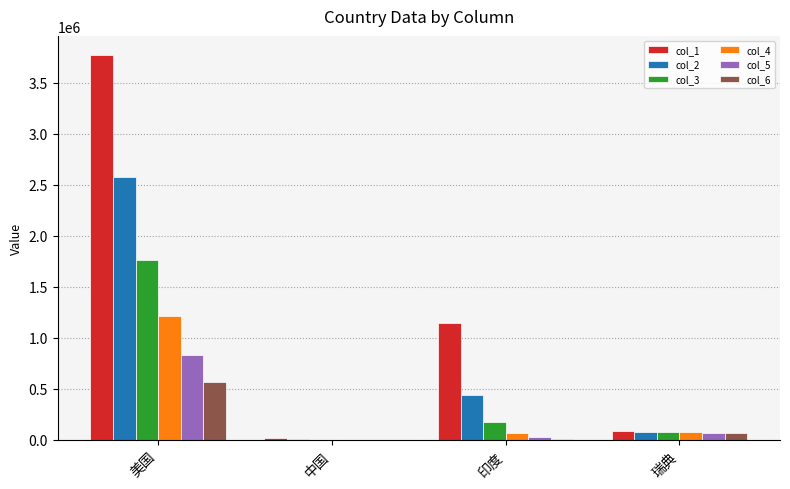

Which series has the largest range (max minus min)?

col_1